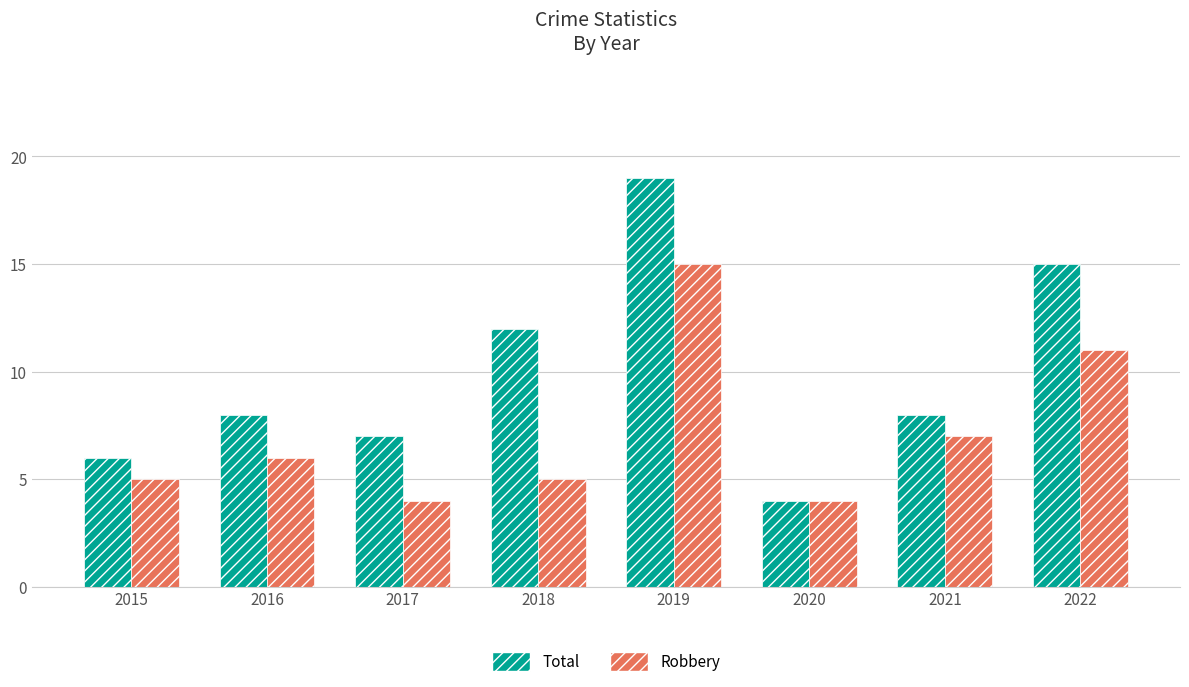

Does the chart contain any negative values?

No